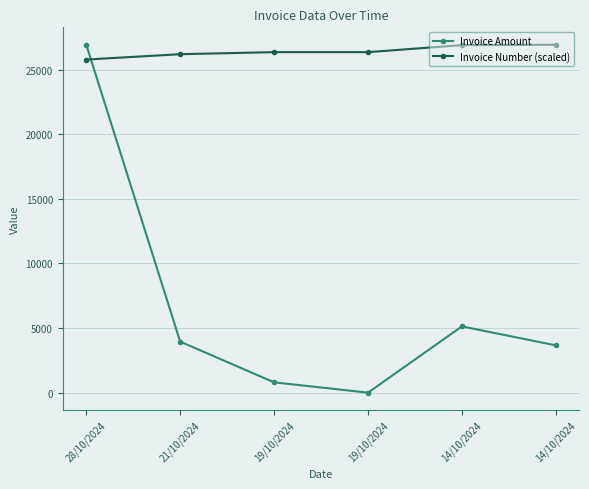

How many series are shown in this chart?

2